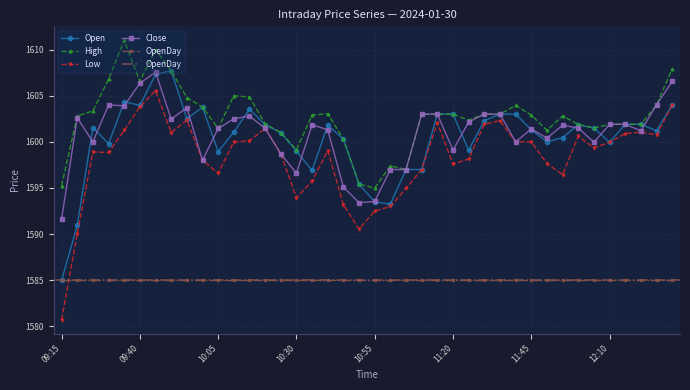

What is the difference between the maximum and minimum values in the Open series?

22.7